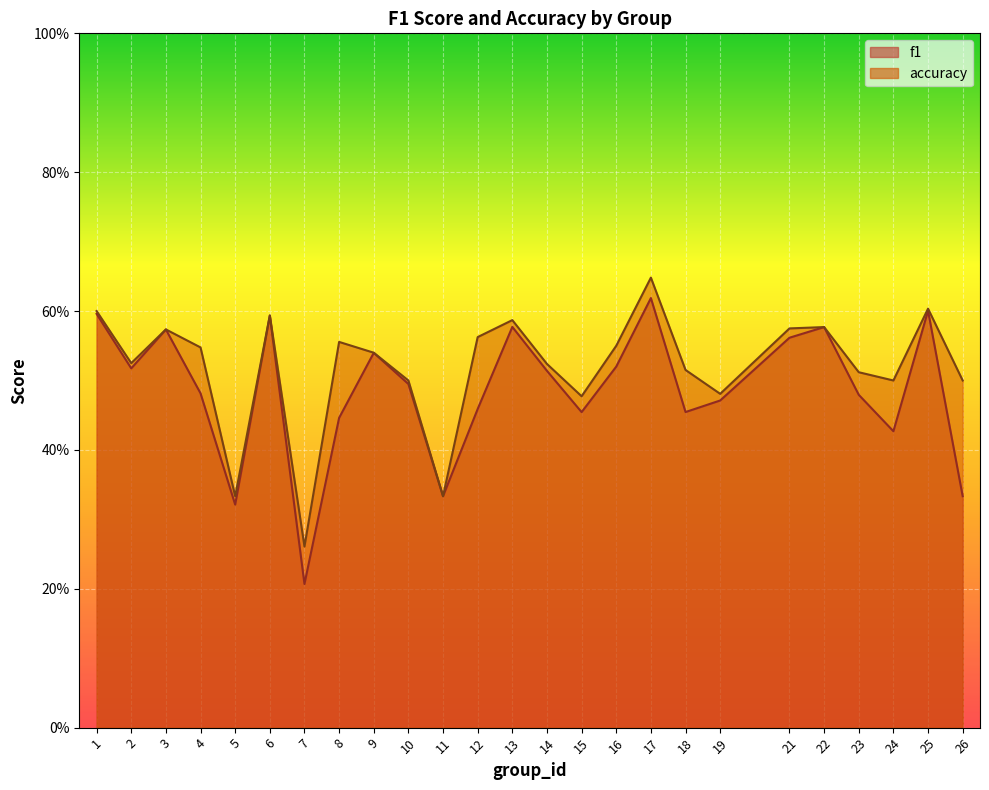

What is the average value of the accuracy series?

0.5